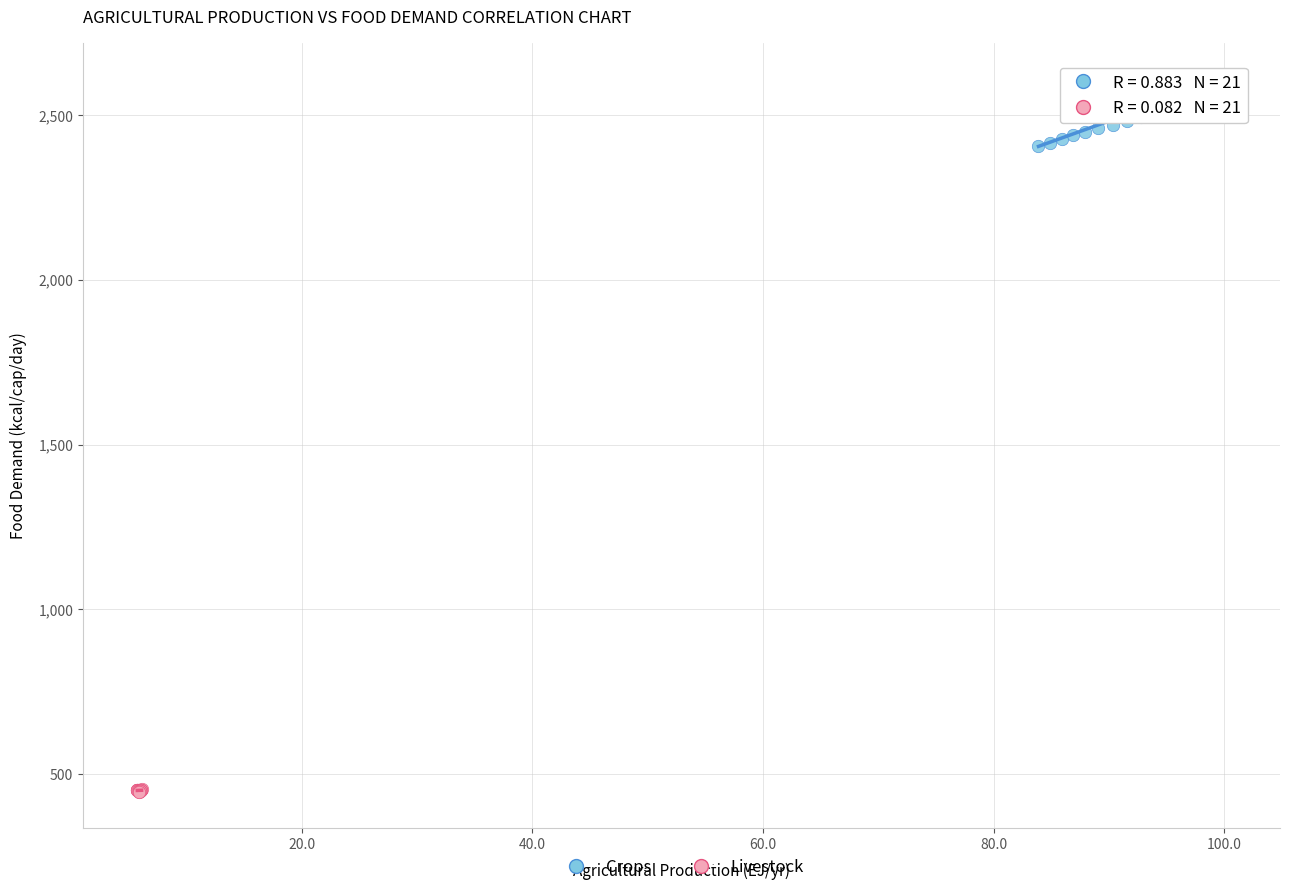

Which series reaches the minimum Y coordinate?

Livestock